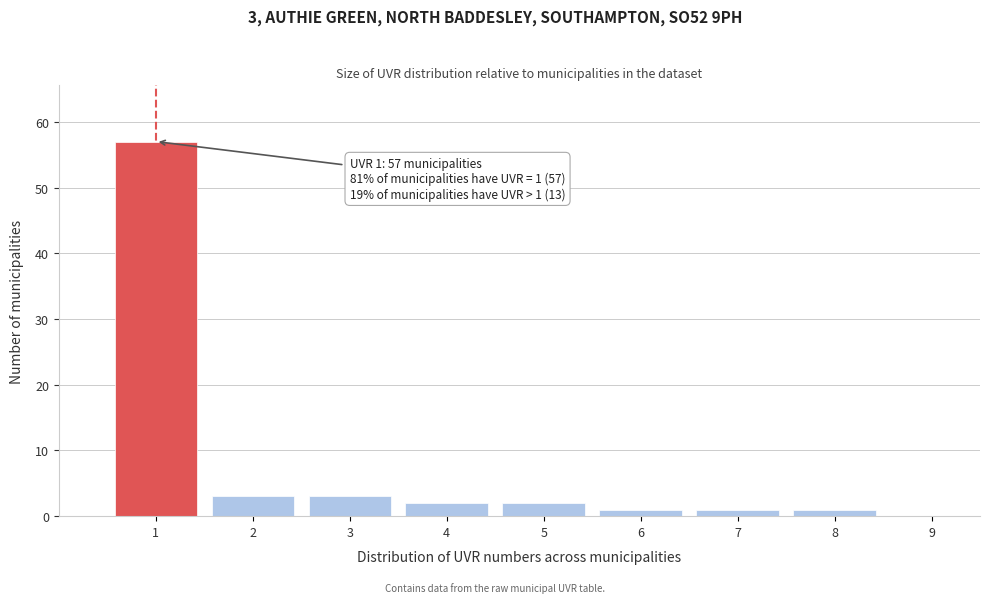

Reading left to right, list all the values displayed in this chart.

1=57	2=3	3=3	4=2	5=2	6=1	7=1	8=1	9=0